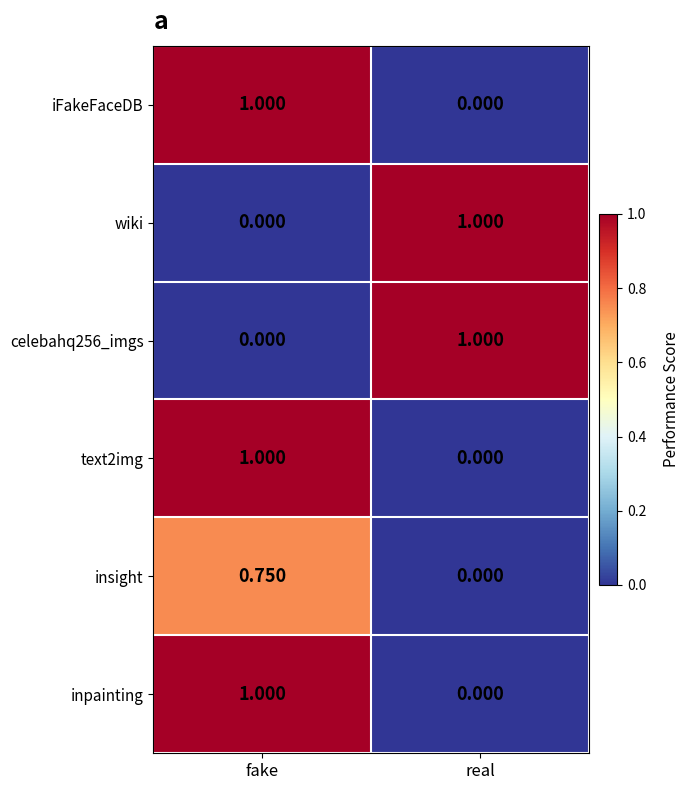

How many positive values does the text2img series have?

1